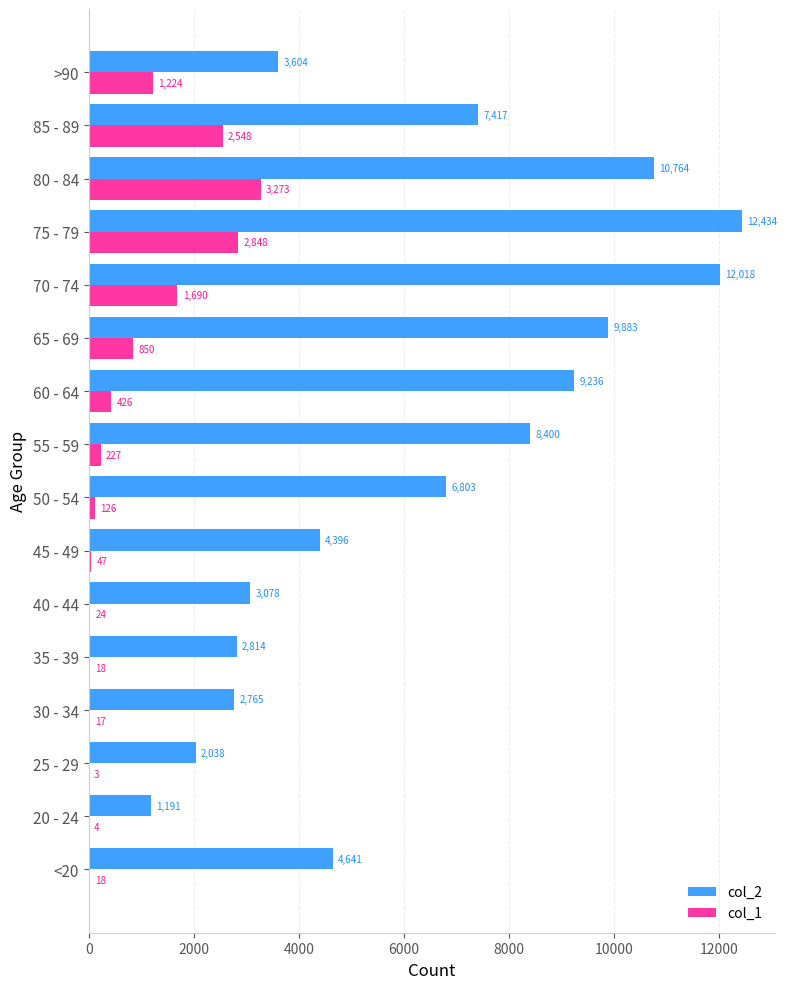

Which series changed the most between 30 - 34 and >90?

col_1